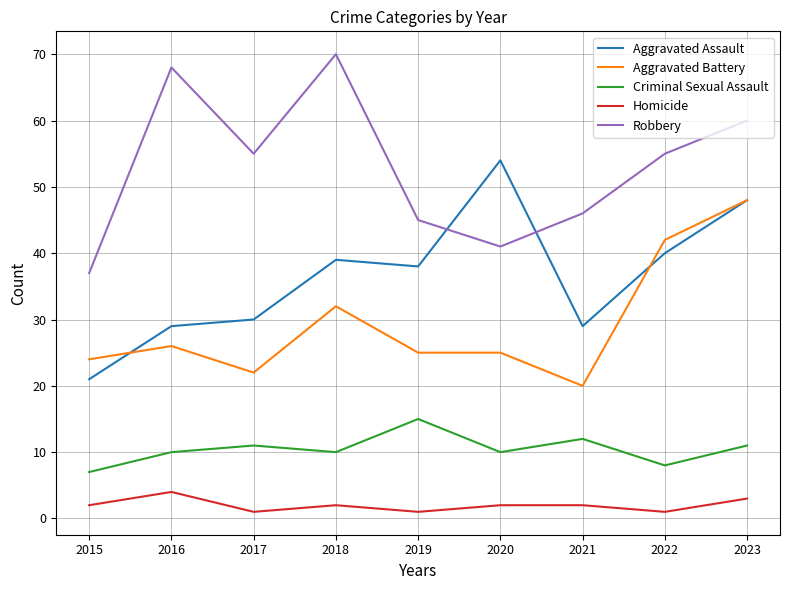

At which label is Aggravated Battery closest to 34?

2018